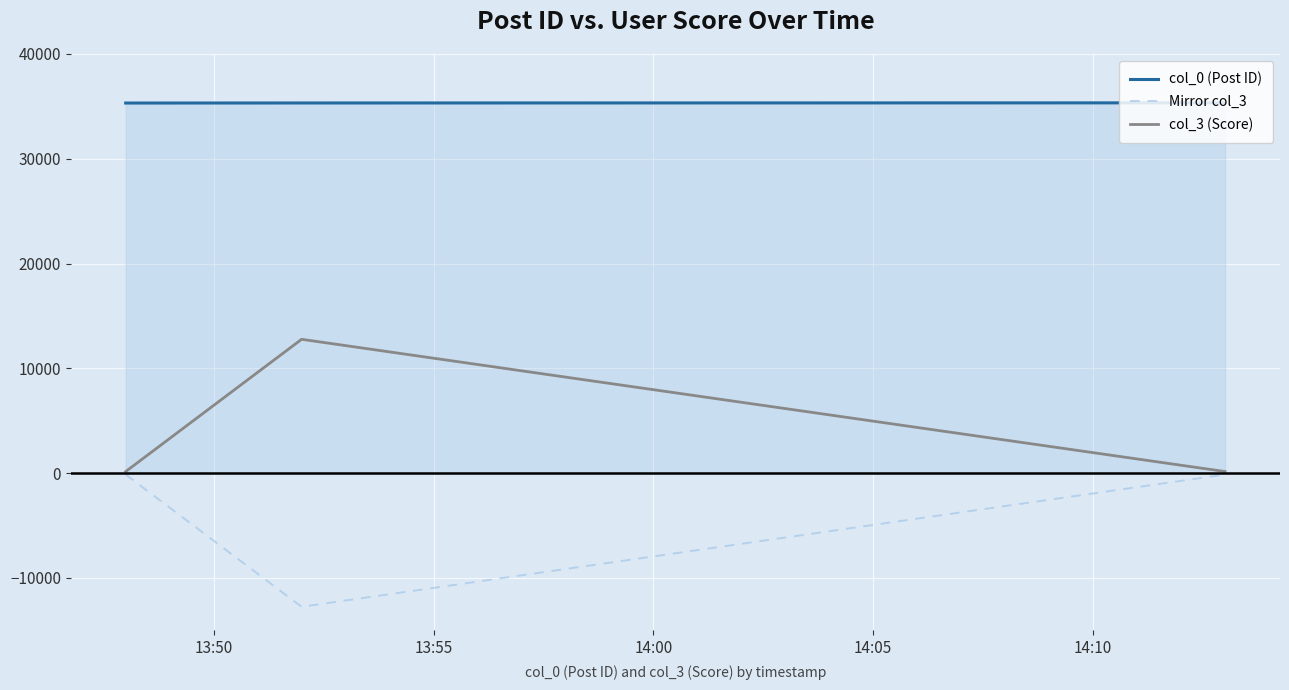

Rank the series by their maximum value, from lowest to highest.

Mirror col_3, col_3 (Score), col_0 (Post ID)